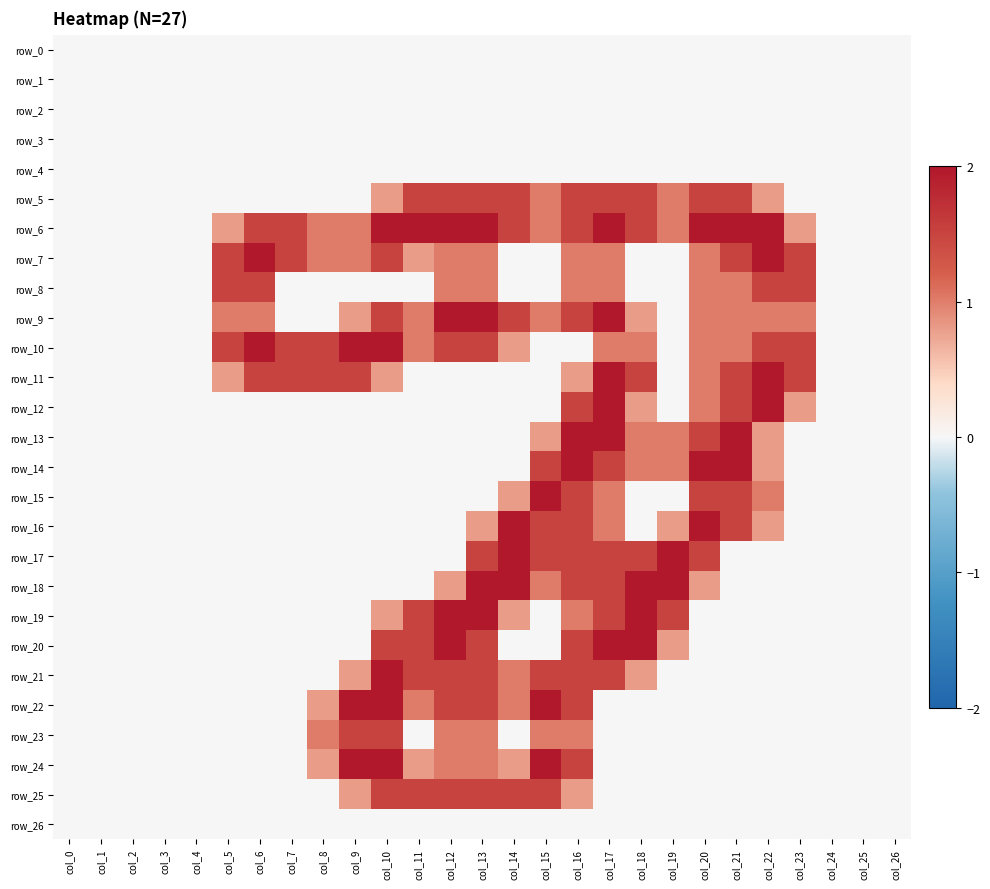

How many series are shown in this chart?

27